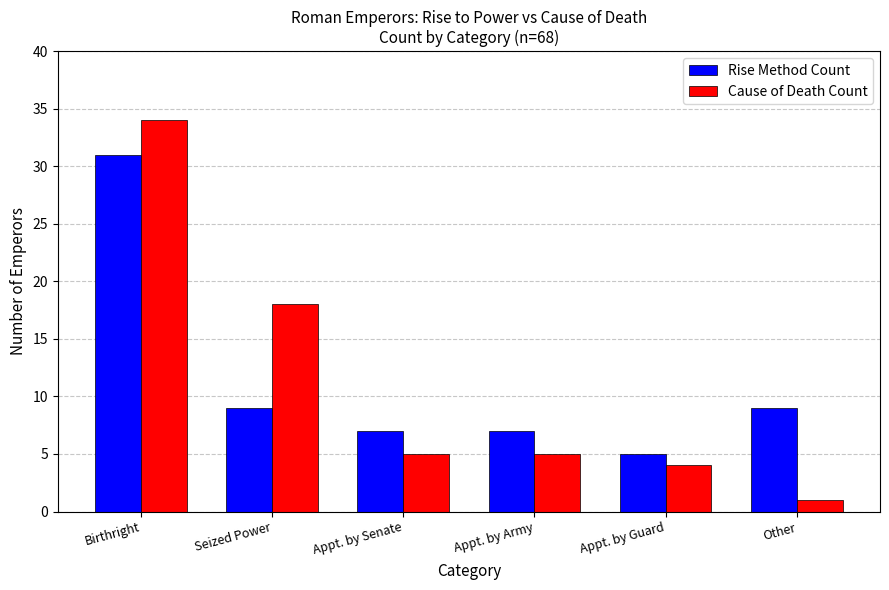

What is the difference between the maximum and second lowest values in the Rise Method Count series?

24